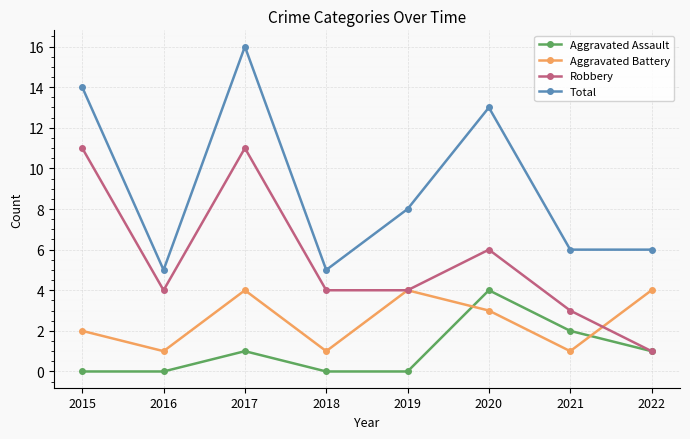

At which category does Total reach its first local valley?

2016